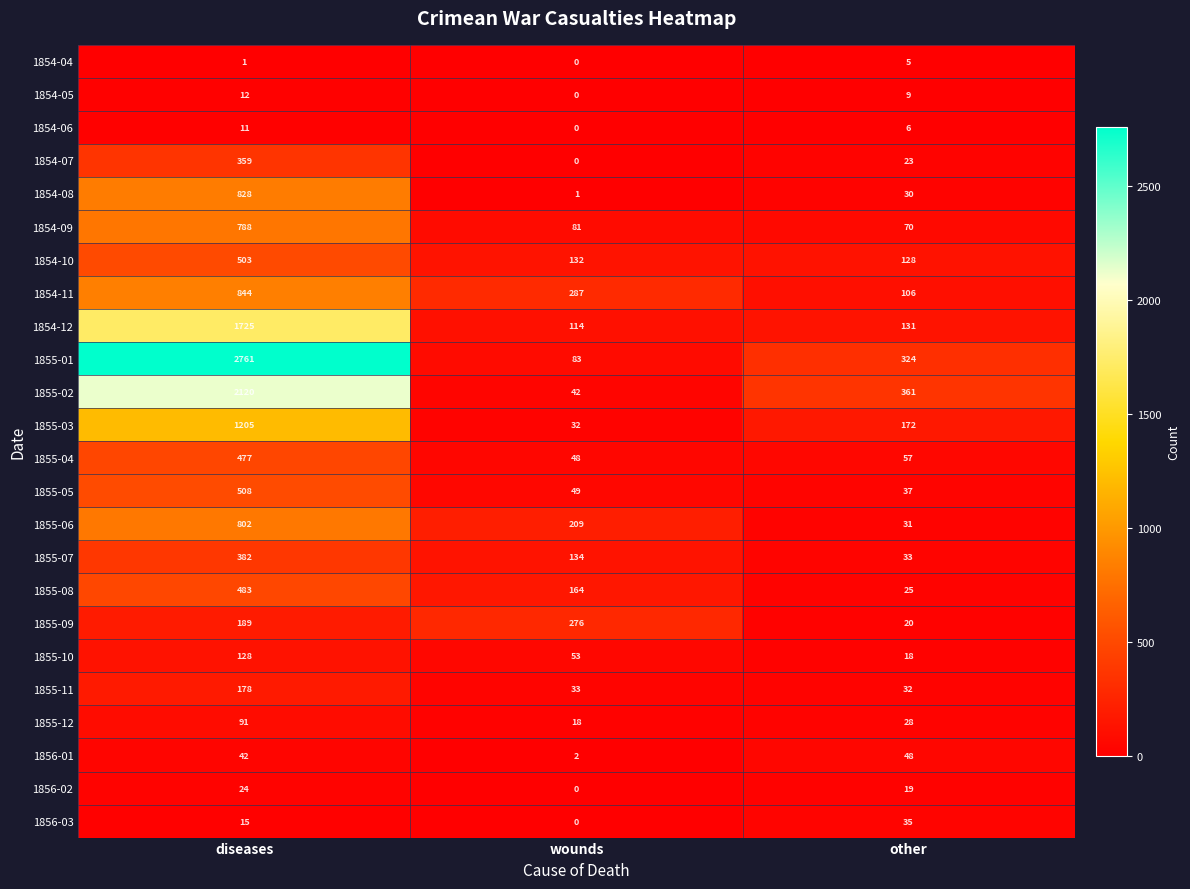

What is the difference between the 1855-11 values at diseases and wounds?

145